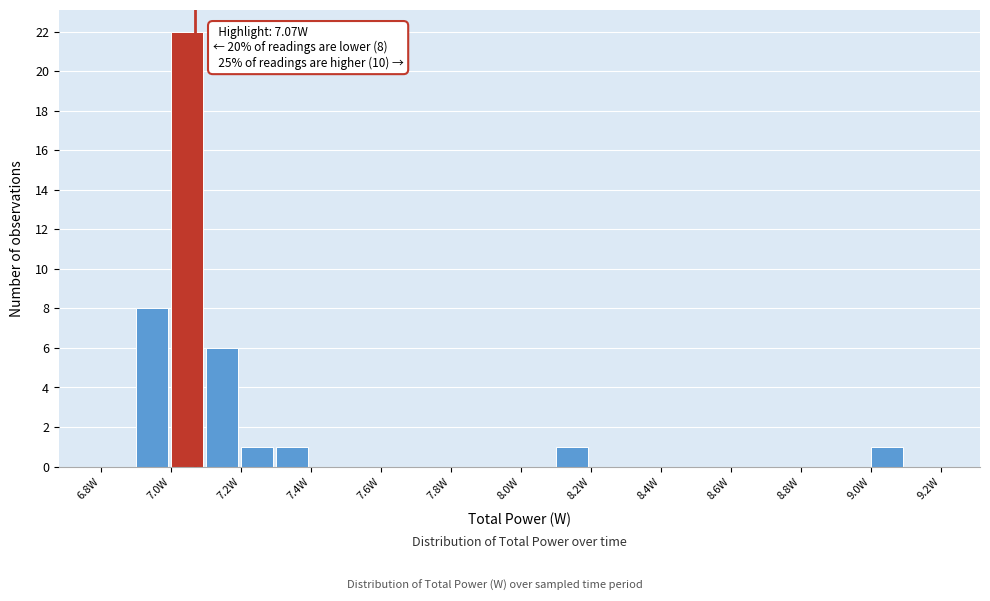

Which range on the x-axis has the tallest bar?

7.0 to 7.1